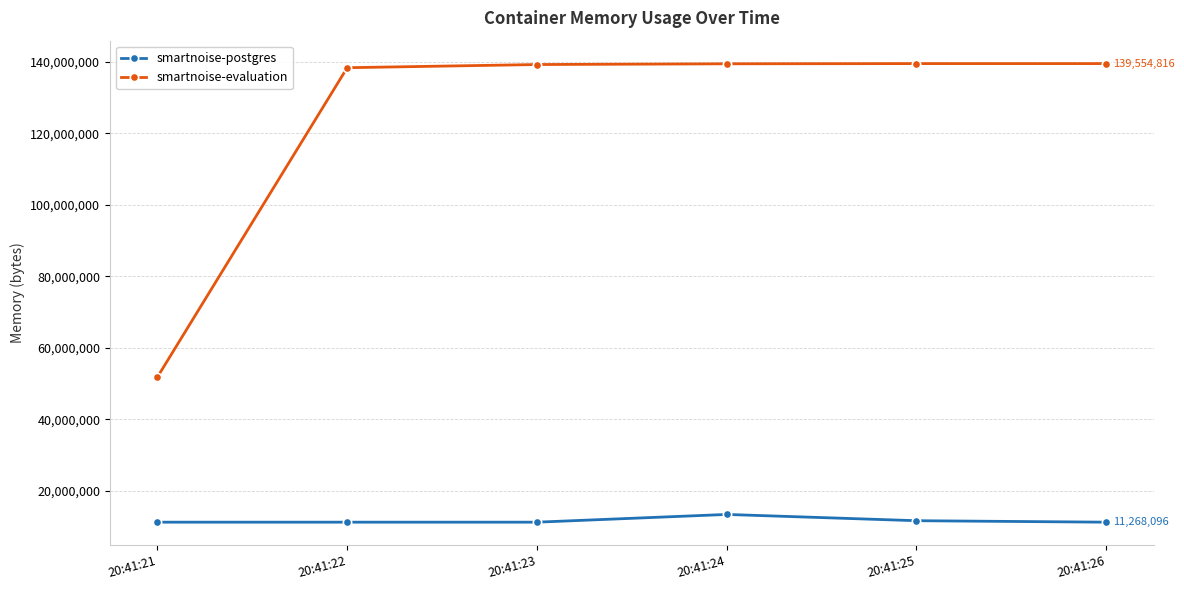

List the series in order of their overall mean, lowest first.

smartnoise-postgres, smartnoise-evaluation